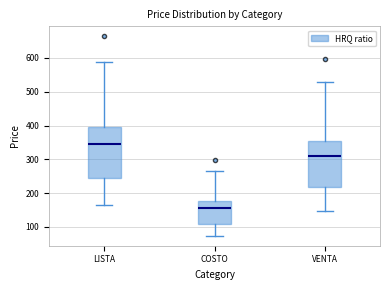

Reading left to right, transcribe this box plot: for each box, give where its median line is, the range the box spans, and where its two whiskers end, as read against the y-axis. The values are not printed on the chart, so give them approximately, as read against the axis.

LISTA: median 340, box 240 to 400, whiskers 160 to 590
COSTO: median 150, box 110 to 180, whiskers 70 to 260
VENTA: median 310, box 220 to 350, whiskers 150 to 530